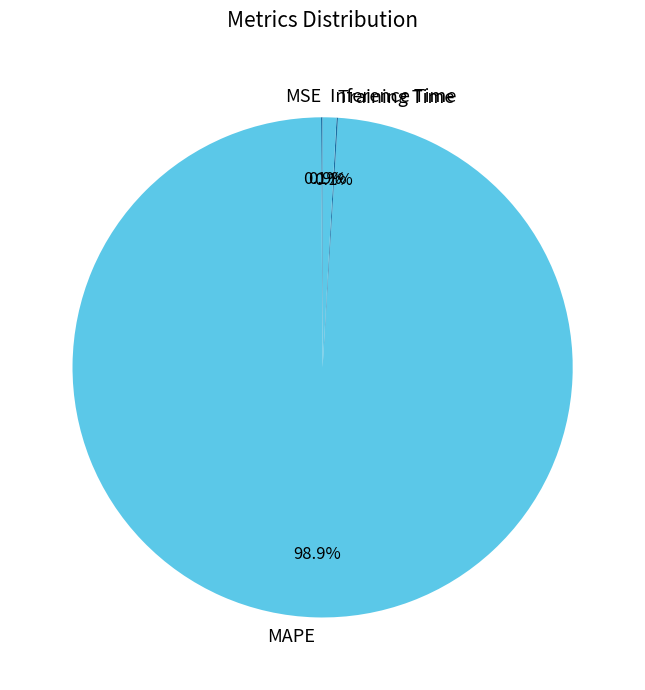

Does Inference Time account for over 50% of the chart?

No